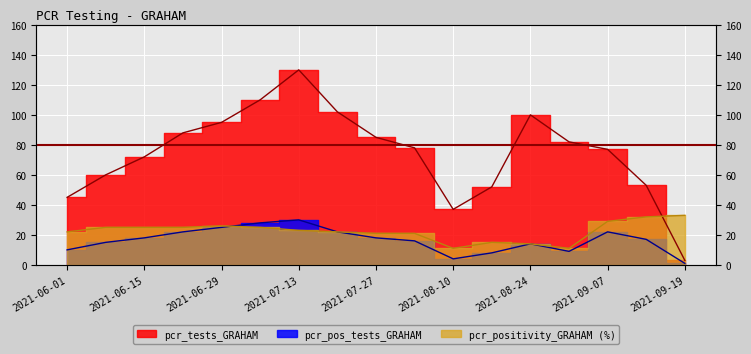

Rank the categories by pcr_positivity_GRAHAM value from highest to lowest.

2021-09-19, 2021-09-14, 2021-09-07, 2021-06-29, 2021-06-08, 2021-06-15, 2021-06-22, 2021-07-06, 2021-07-13, 2021-06-01, 2021-07-20, 2021-07-27, 2021-08-03, 2021-08-17, 2021-08-24, 2021-08-10, 2021-08-31